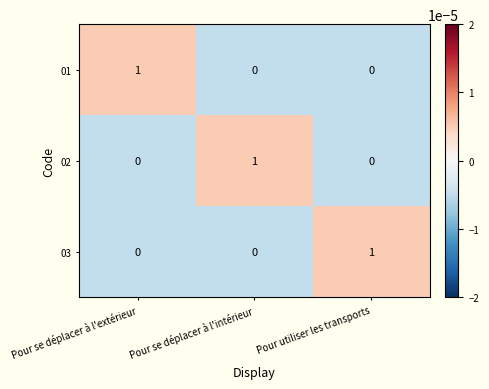

True or false: 03 has a value of -1 at Pour se déplacer à l'extérieur.

False